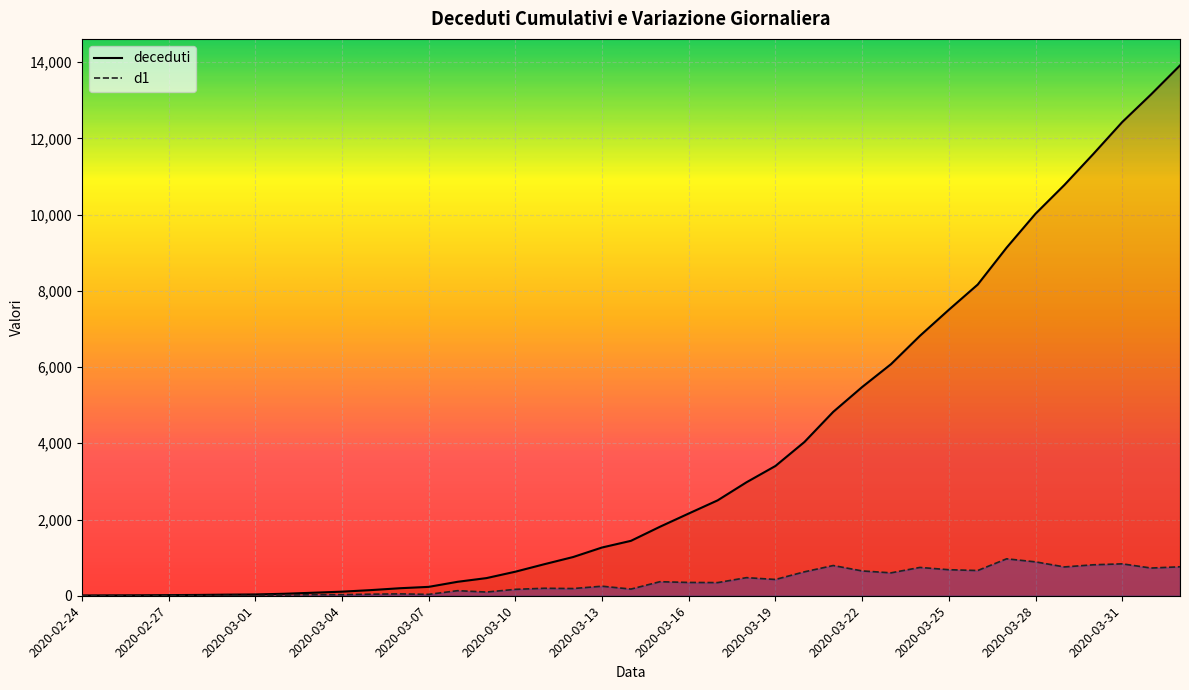

How many lines are shown in the chart?

2